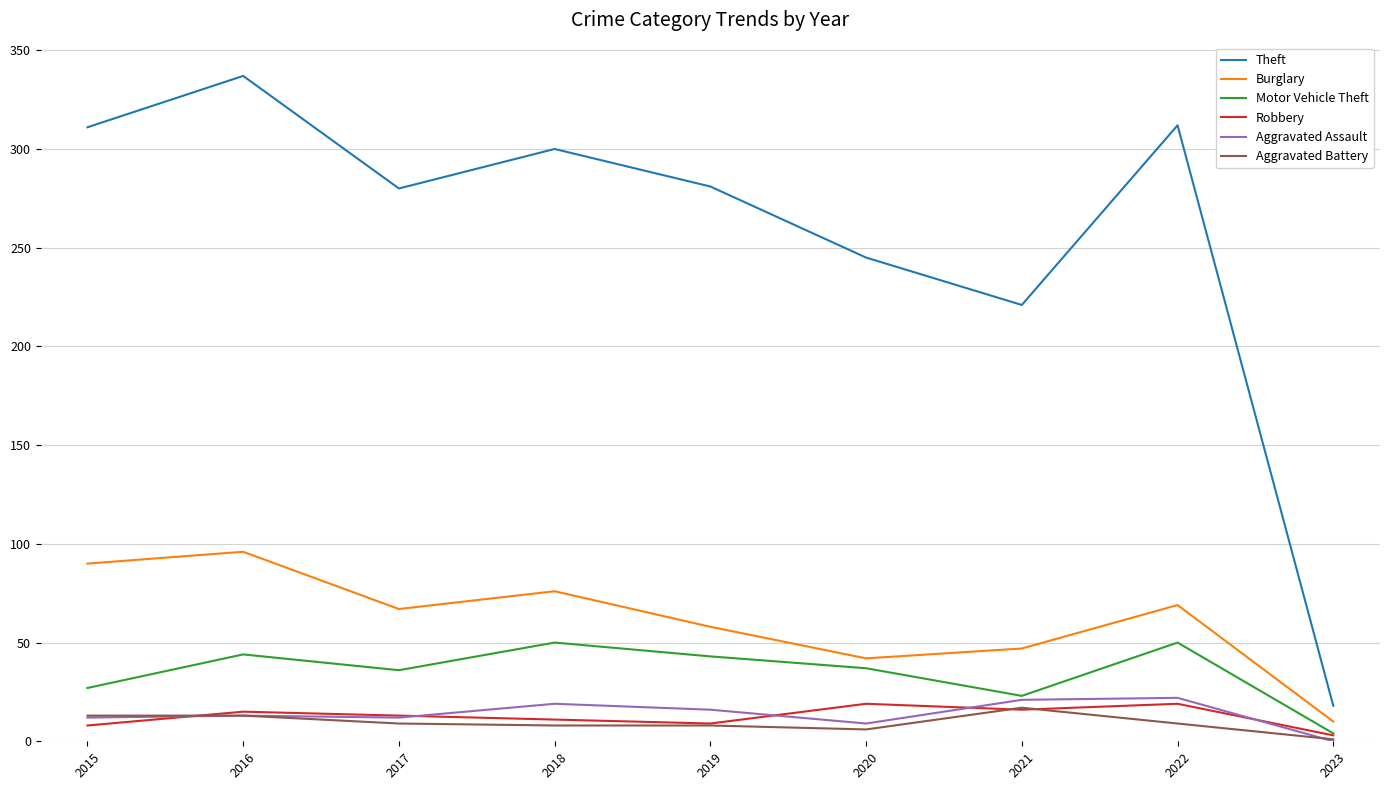

Which series has the largest range (max minus min)?

Theft